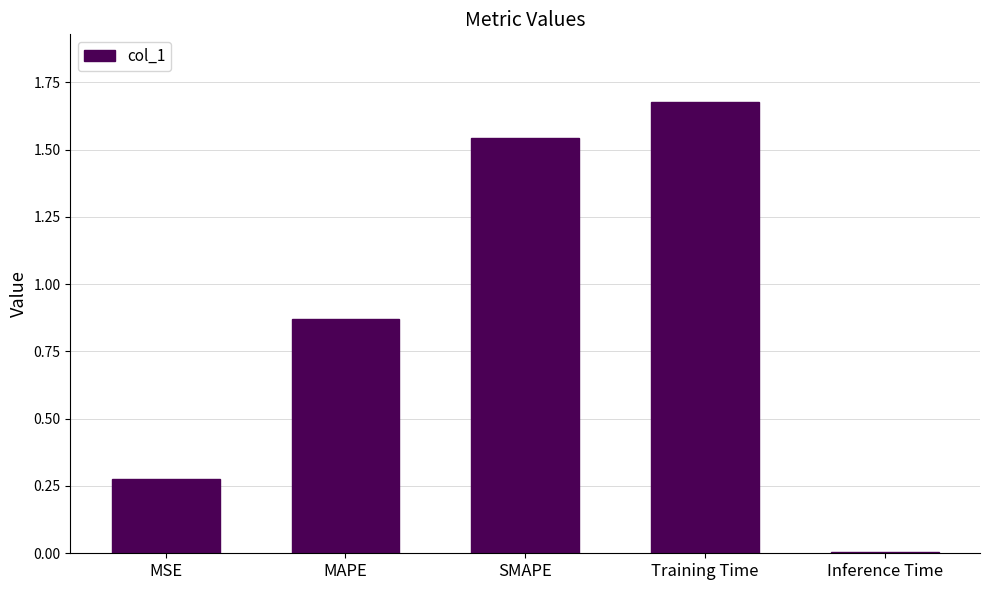

Which has a higher value, MSE or SMAPE?

SMAPE